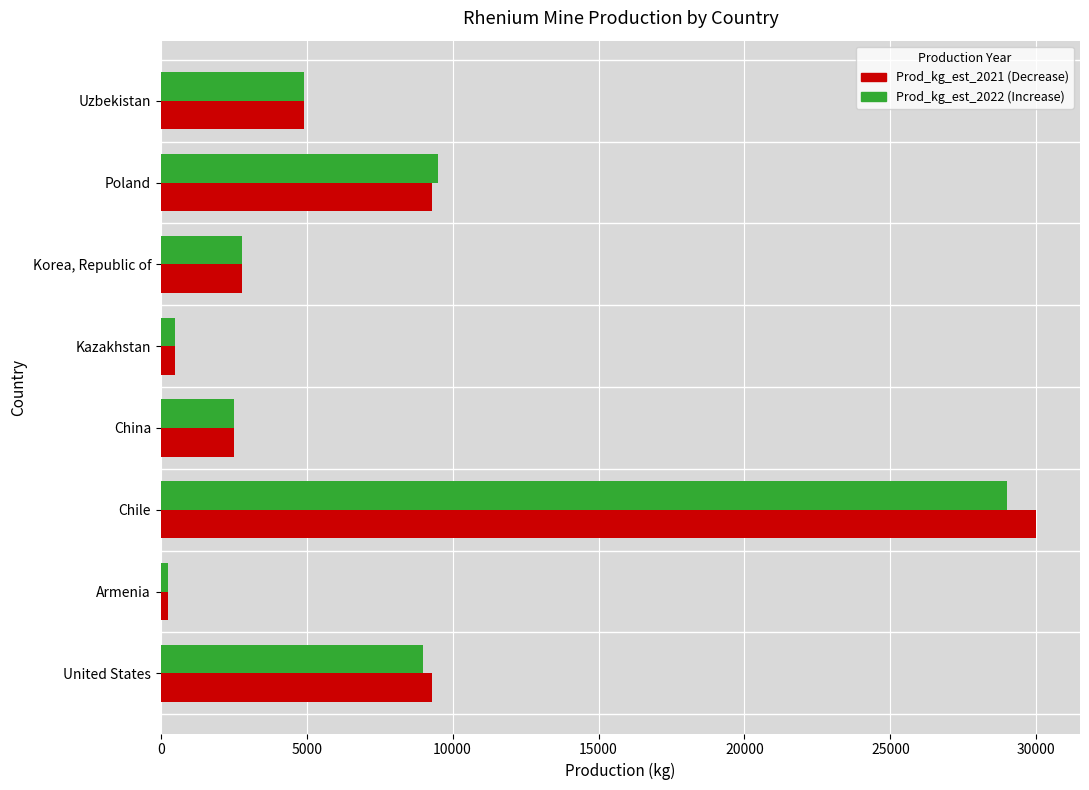

At which category does the chart reach its peak across all series?

Chile